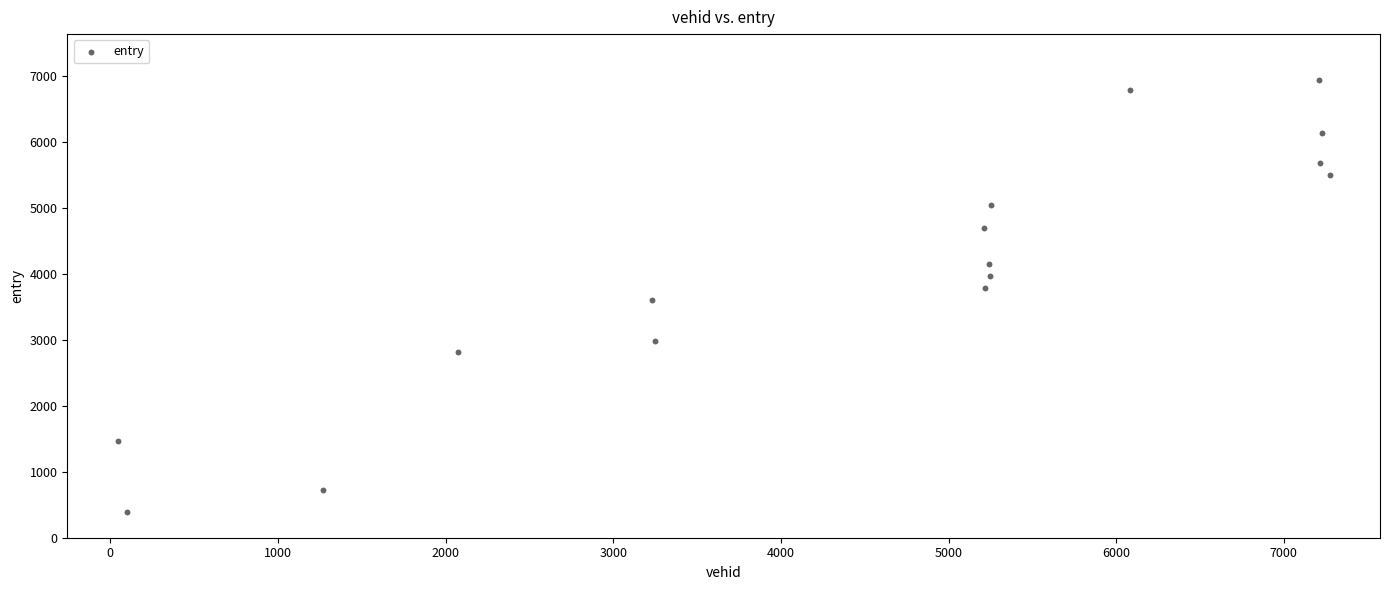

What is the range of Y values (max minus min)?

6545.3